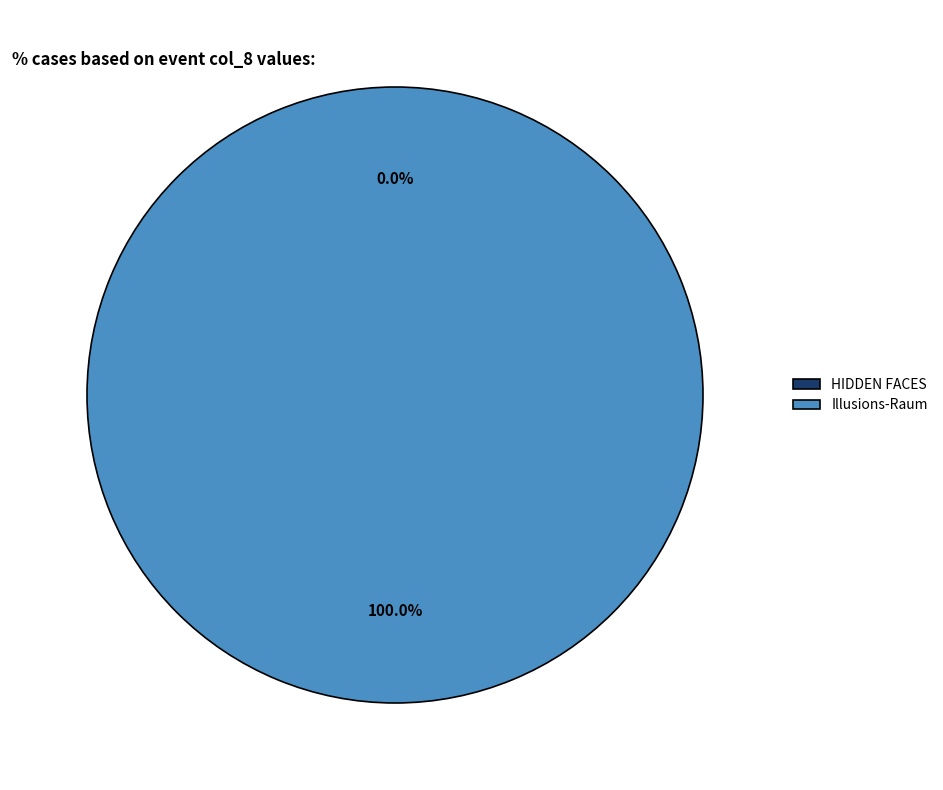

True or false: HIDDEN FACES accounts for 0% of the total.

True